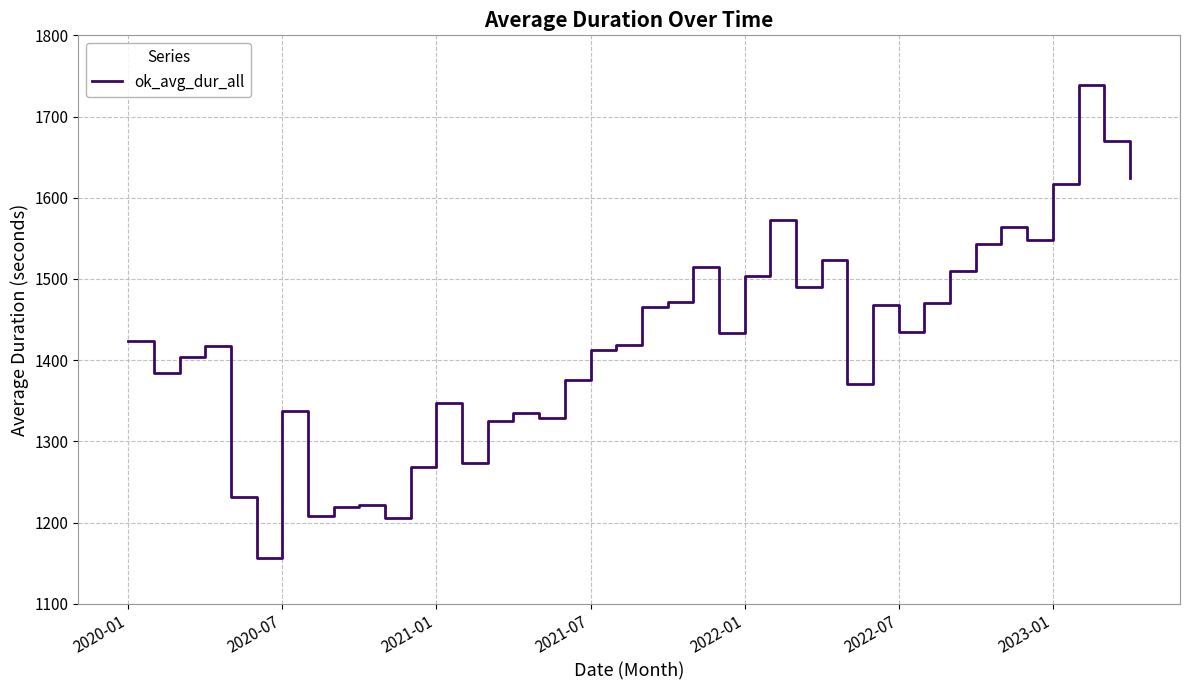

What is the difference between the maximum and minimum values?

583